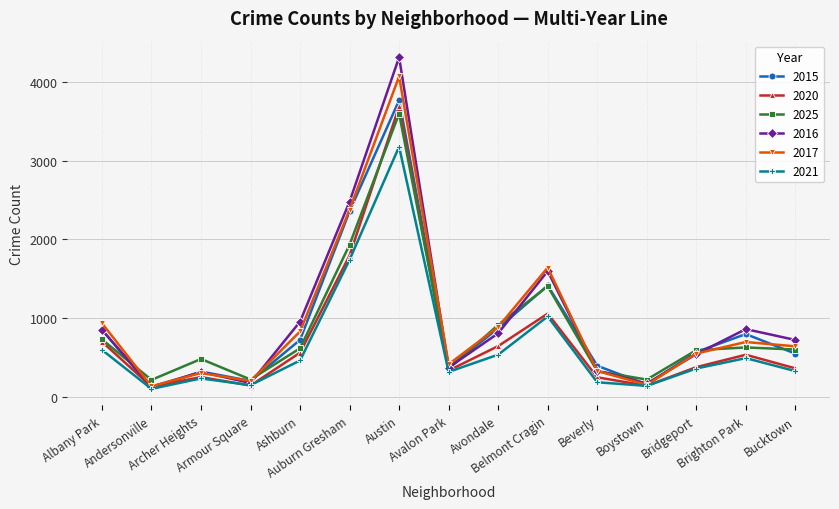

At which category is the sum across all series the highest?

Austin